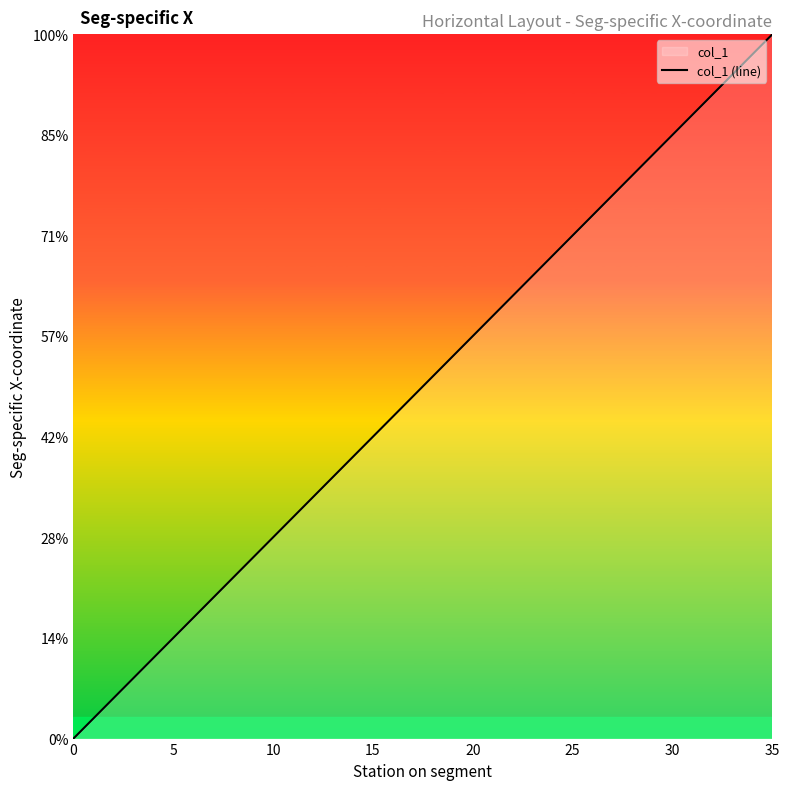

How many series are shown in this chart?

1